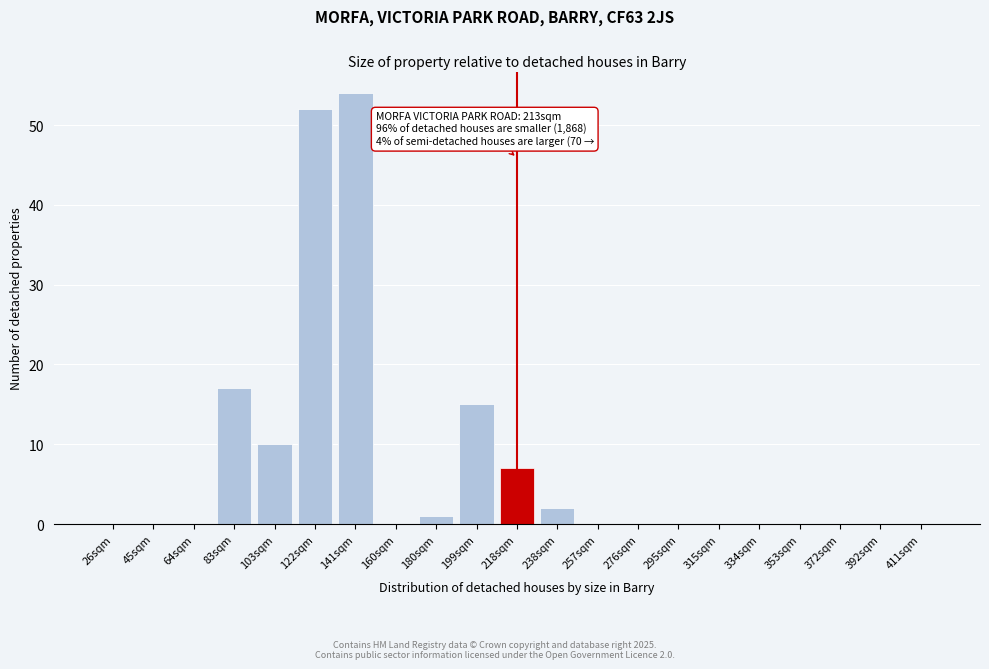

Reading left to right, extract all data points from this chart.

26sqm=0	45sqm=0	64sqm=0	83sqm=17	103sqm=10	122sqm=52	141sqm=54	160sqm=0	180sqm=1	199sqm=15	218sqm=7	238sqm=2	257sqm=0	276sqm=0	295sqm=0	315sqm=0	334sqm=0	353sqm=0	372sqm=0	392sqm=0	411sqm=0